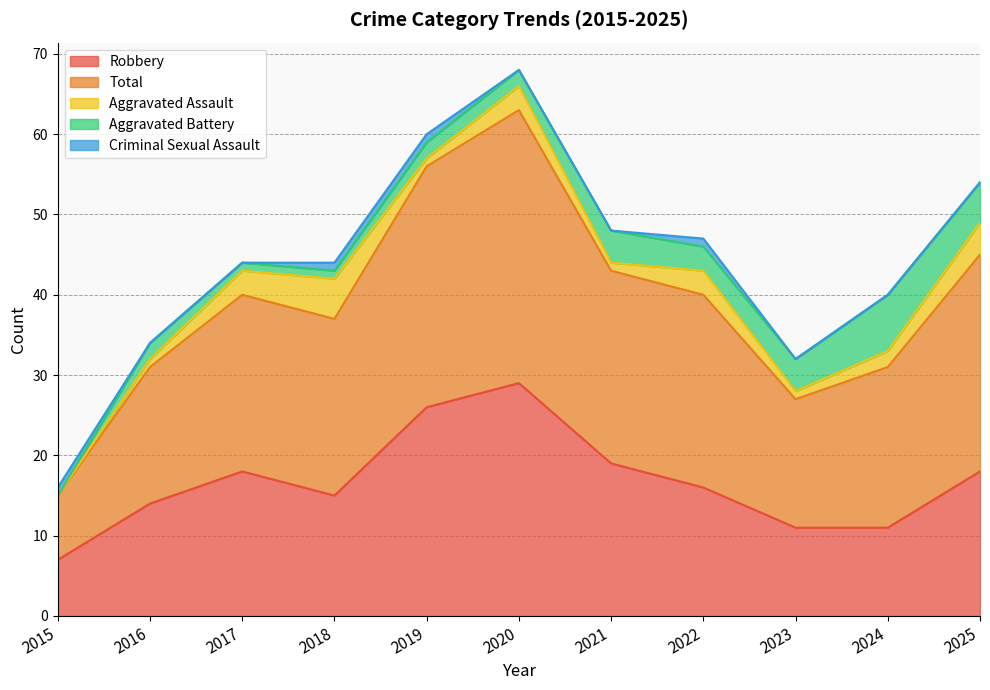

What is the difference between the maximum and minimum values in the Aggravated Assault series?

5